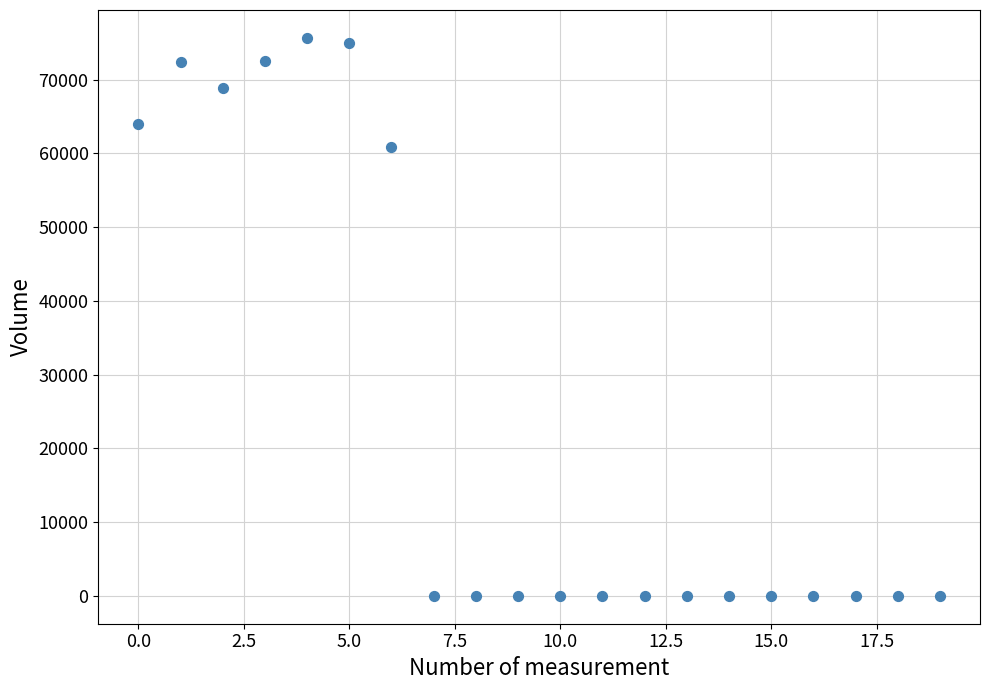

What Y value in the scatter plot is closest to 37835?

60818.5